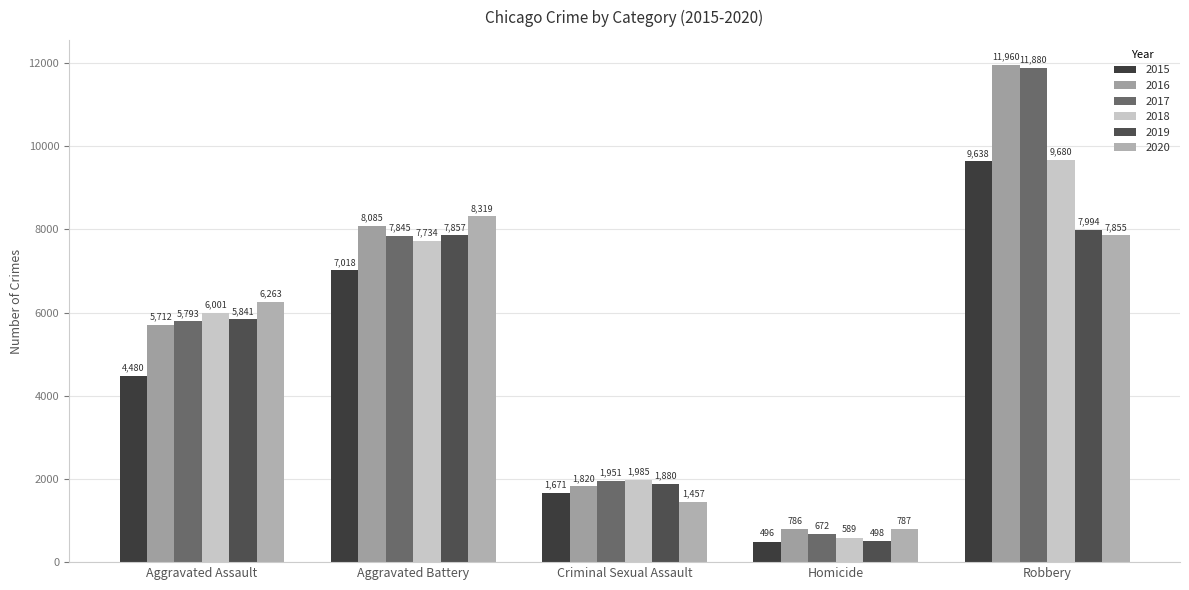

What is the difference between the maximum and second lowest values in the 2020 series?

6862